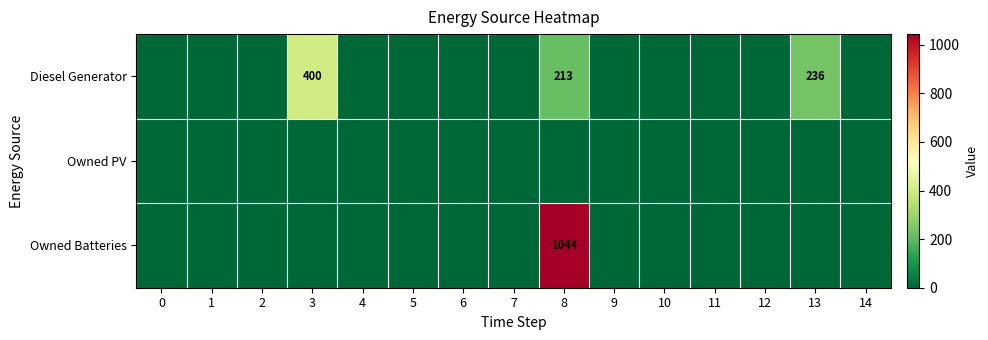

What is the difference between the Diesel Generator values at 4 and 3?

400